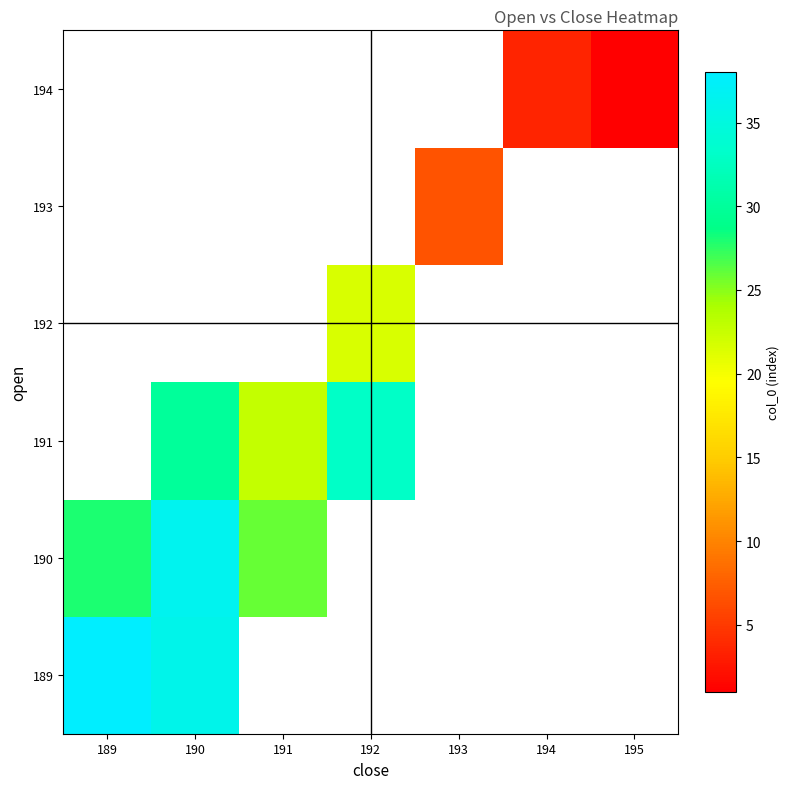

How many data points does each series have?

7